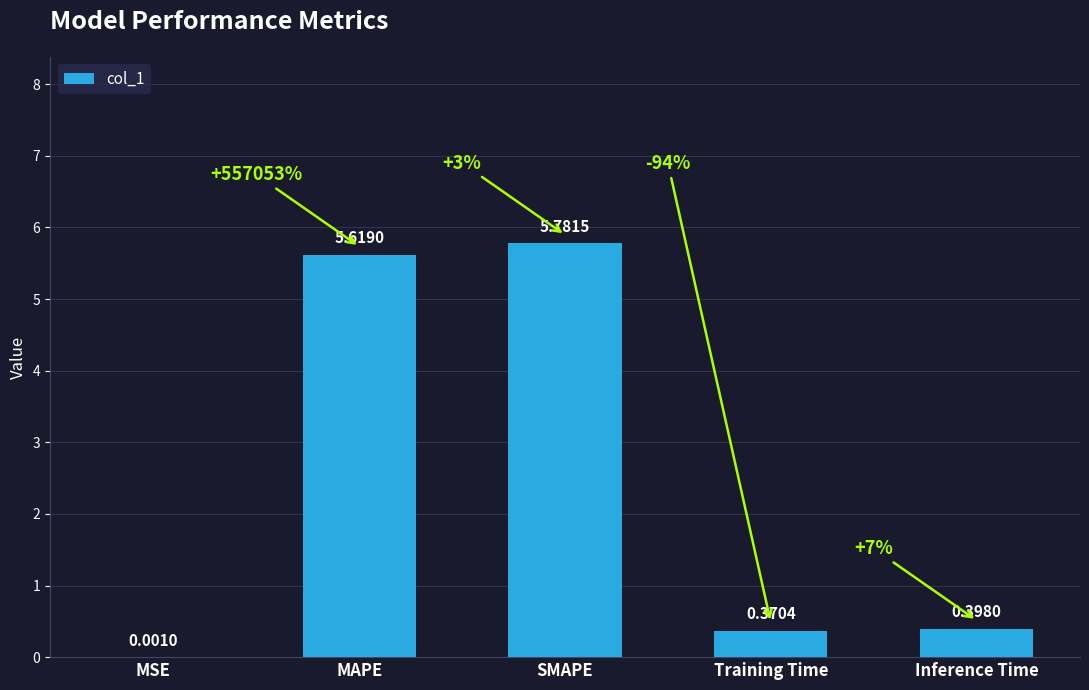

What is the greatest value displayed?

5.8